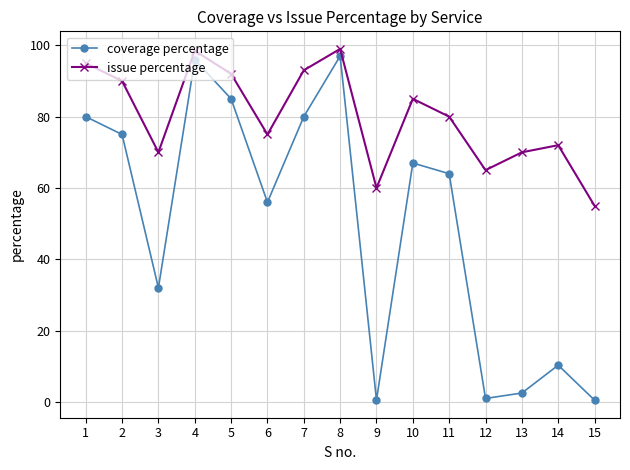

Where is the first local minimum for coverage percentage?

3